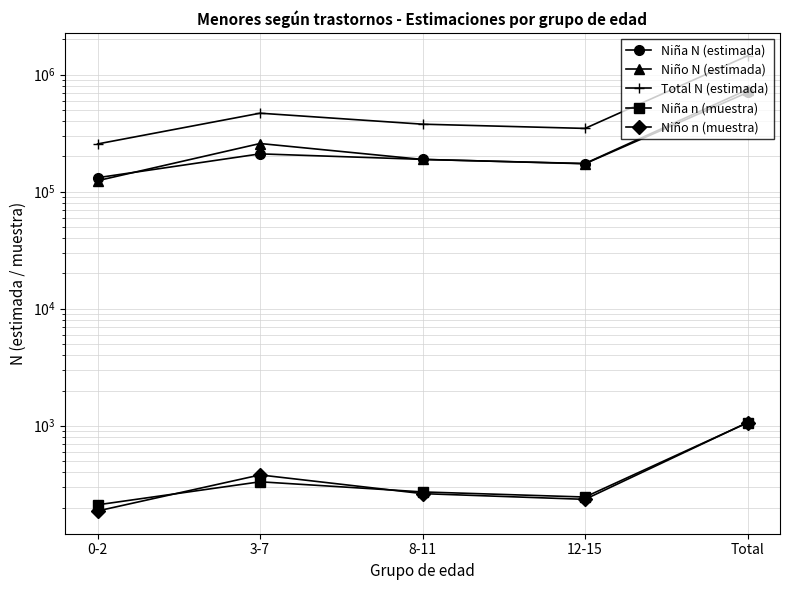

What is the sum of the Niña N (estimada) values at 12-15 and 3-7?

383818